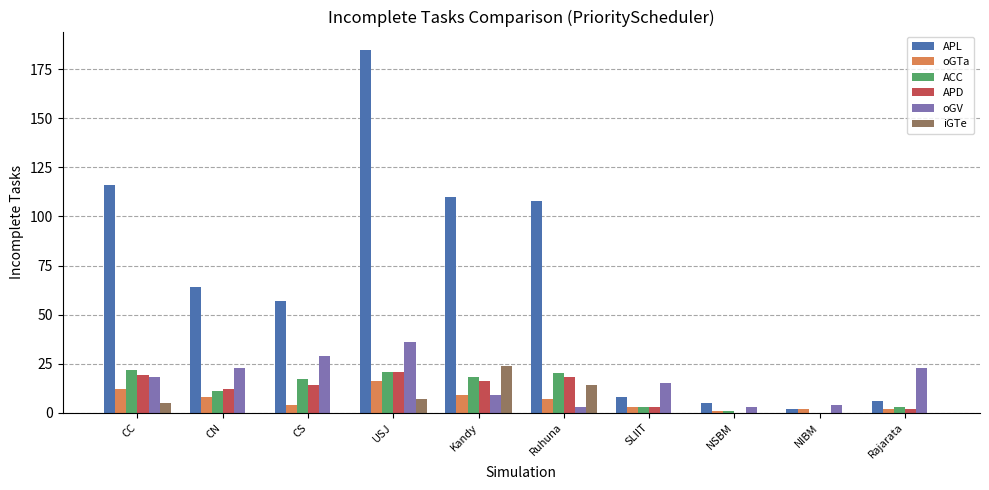

The value of iGTe at SLIIT is 0. True or false?

True